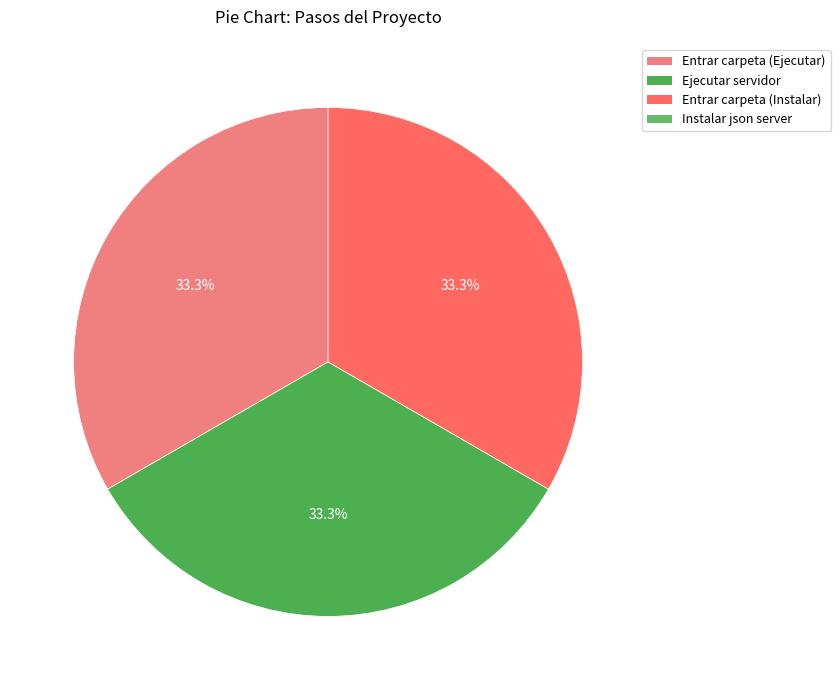

Count the number of slices in the pie.

3